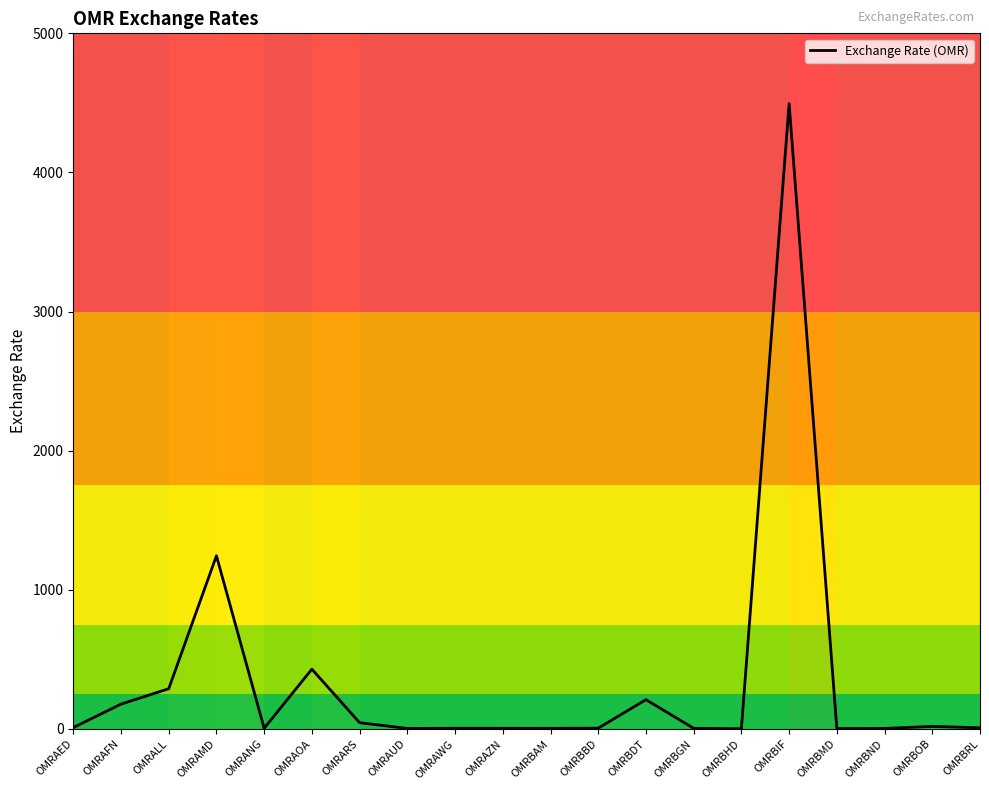

What is the change in value from OMRAWG to OMRBGN?

-0.3